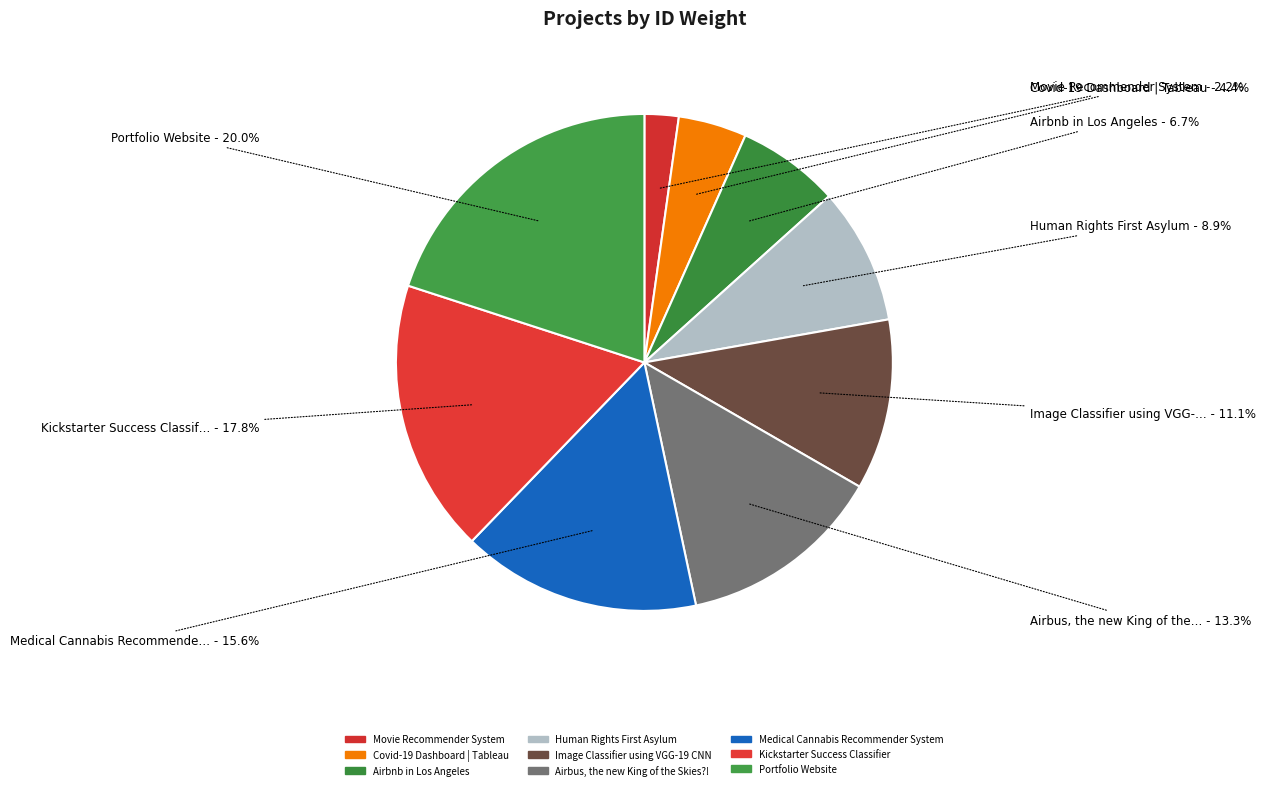

To the nearest percent, what is the combined percentage of Medical Cannabis Recommender System and Airbus, the new King of the Skies?!?

29%